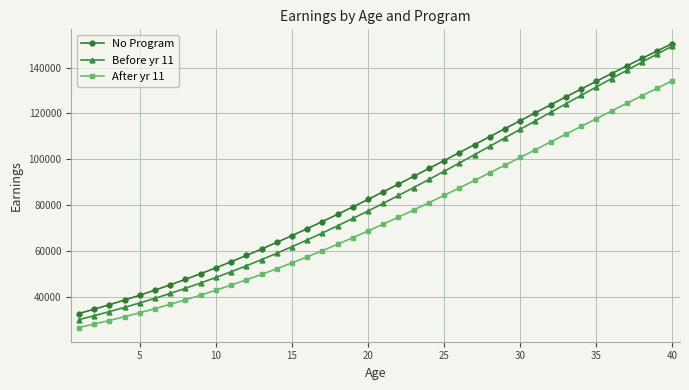

What is the greatest value displayed?

150440.1